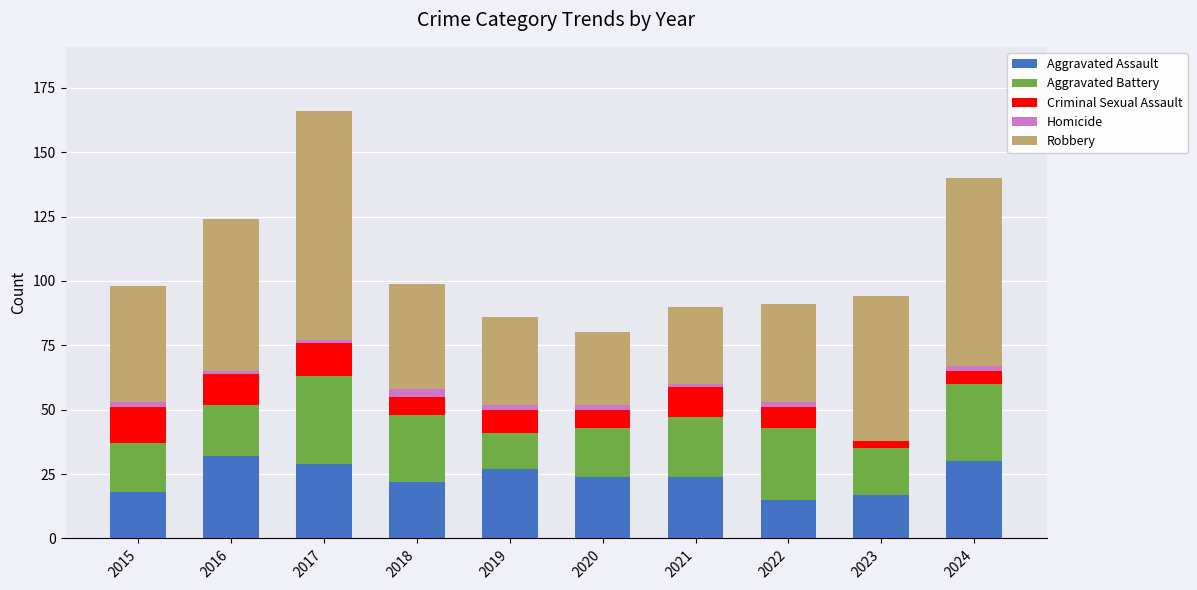

The Aggravated Assault series shows 30 at 2024. True or false?

True